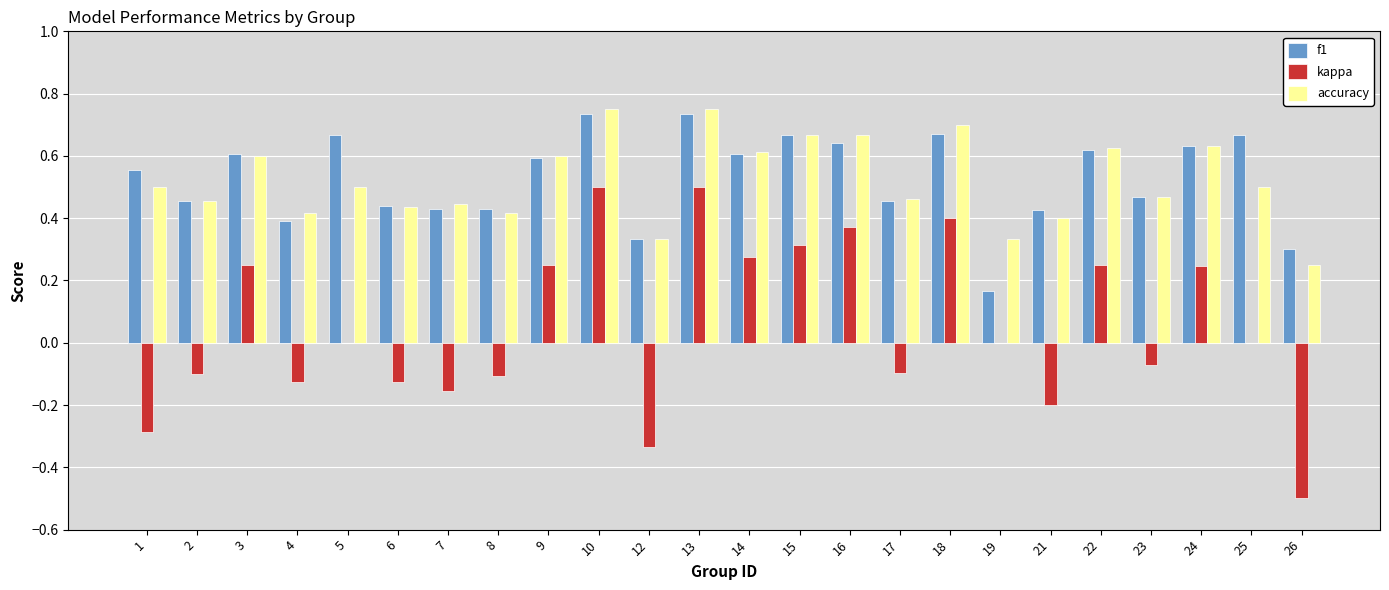

Does the chart contain stacked bars?

No